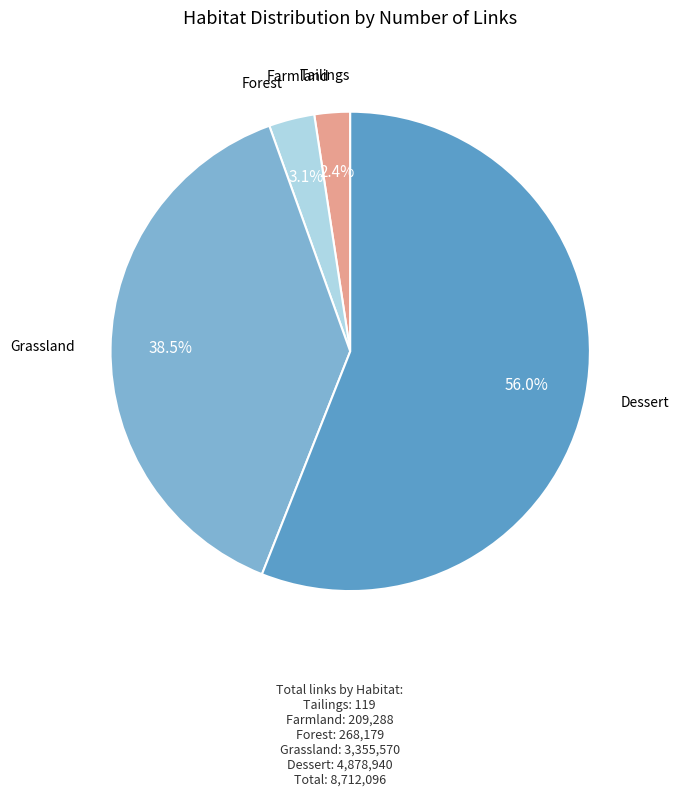

Is there a majority slice in this chart?

Yes